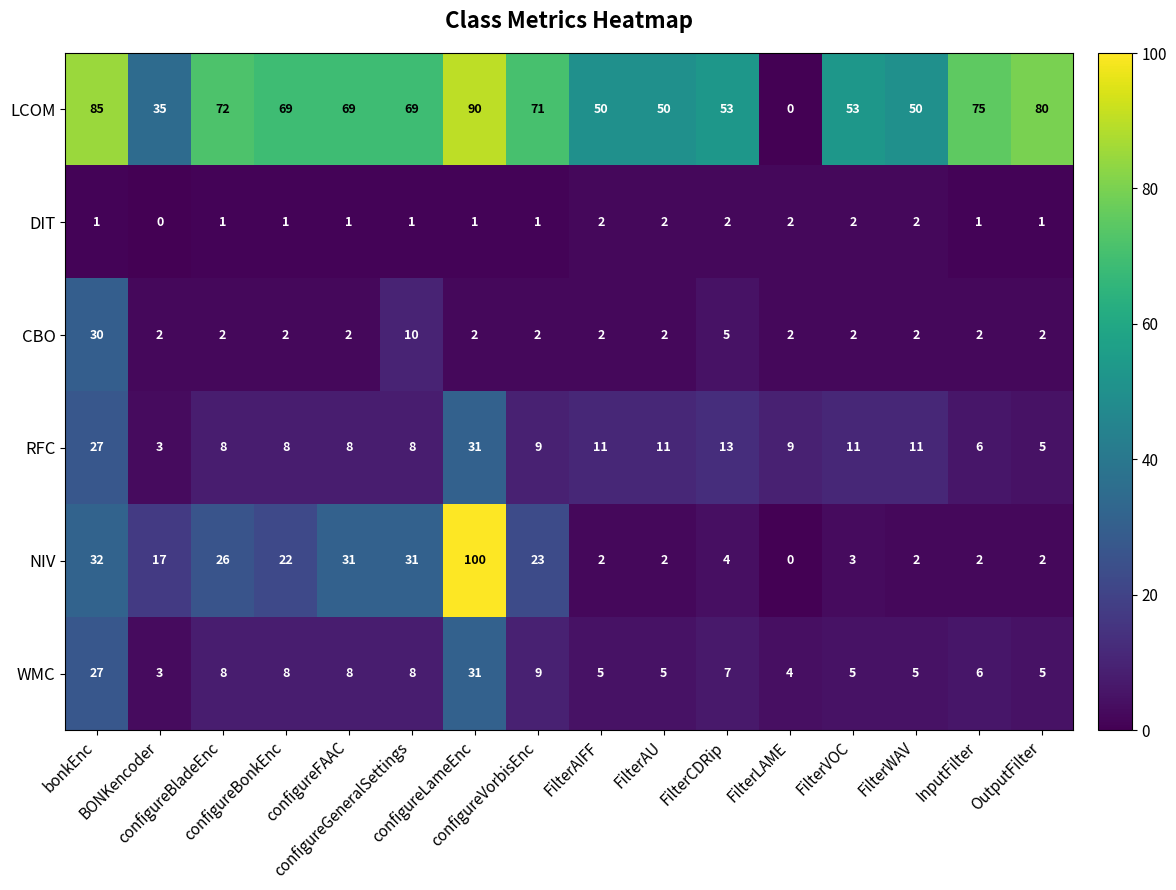

What is the difference between the maximum and minimum values in the NIV series?

100